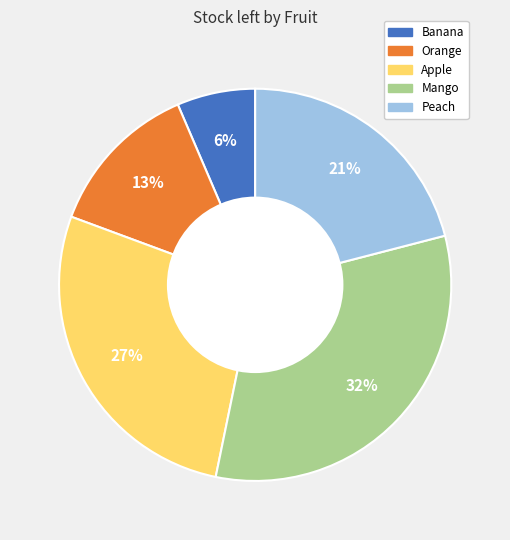

Which has a higher value, Peach or Mango?

Mango